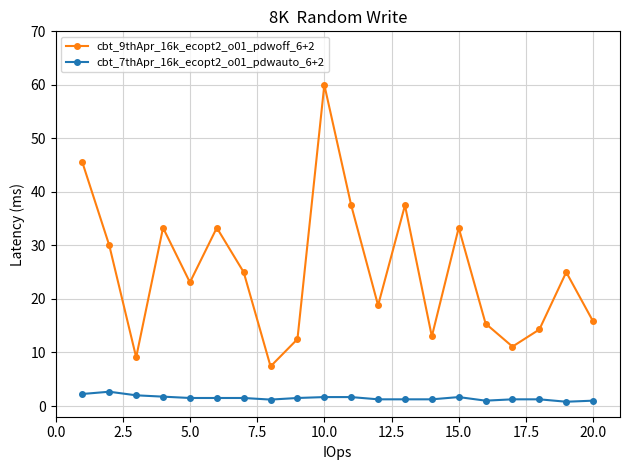

At how many categories does at least one series exceed 35?

4